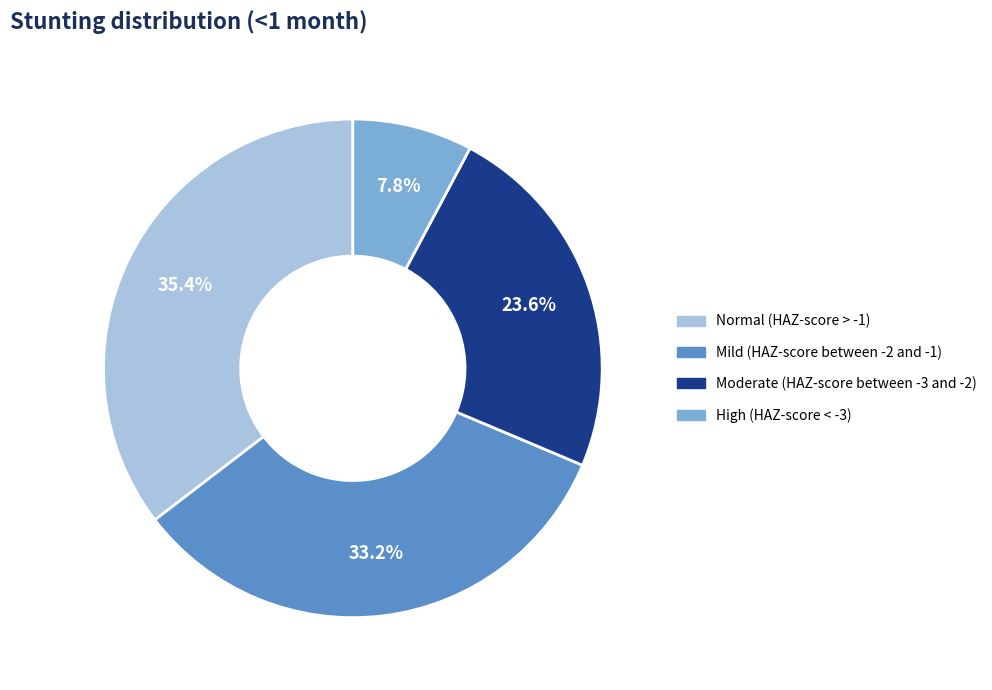

Between Moderate (HAZ-score between -3 and -2) and Normal (HAZ-score > -1), which is larger?

Normal (HAZ-score > -1)